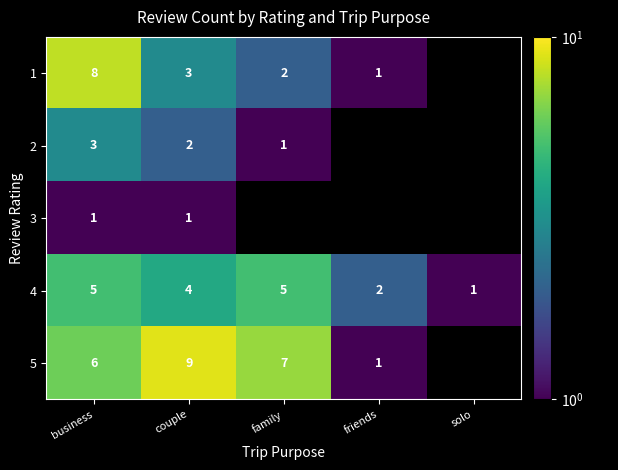

Count the number of categories in the chart.

5